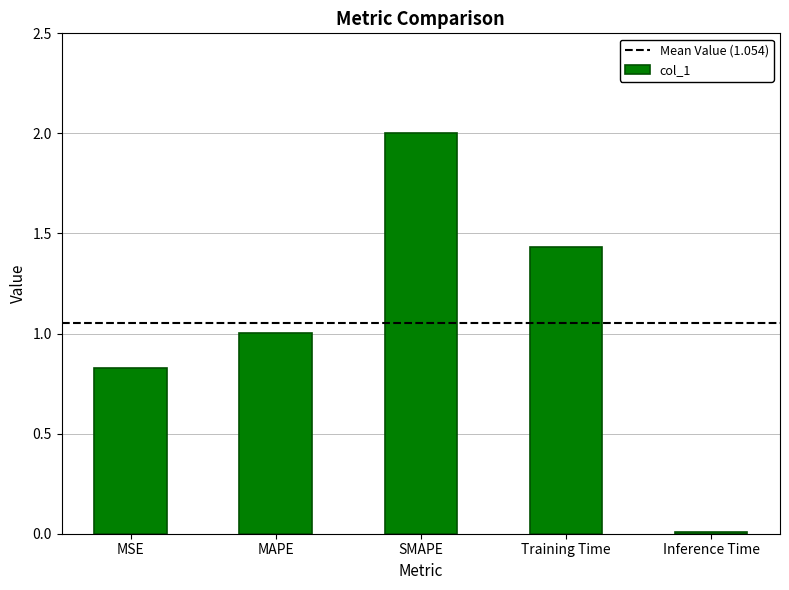

At which label is the value closest to 1?

MAPE